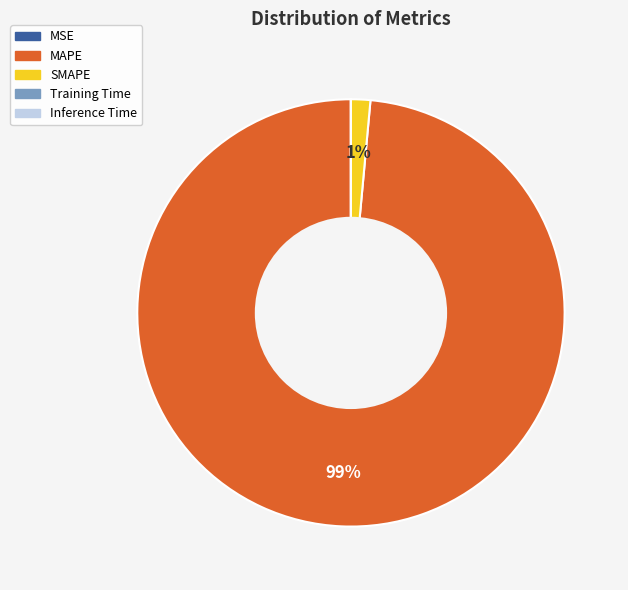

Does MAPE account for over 50% of the chart?

Yes